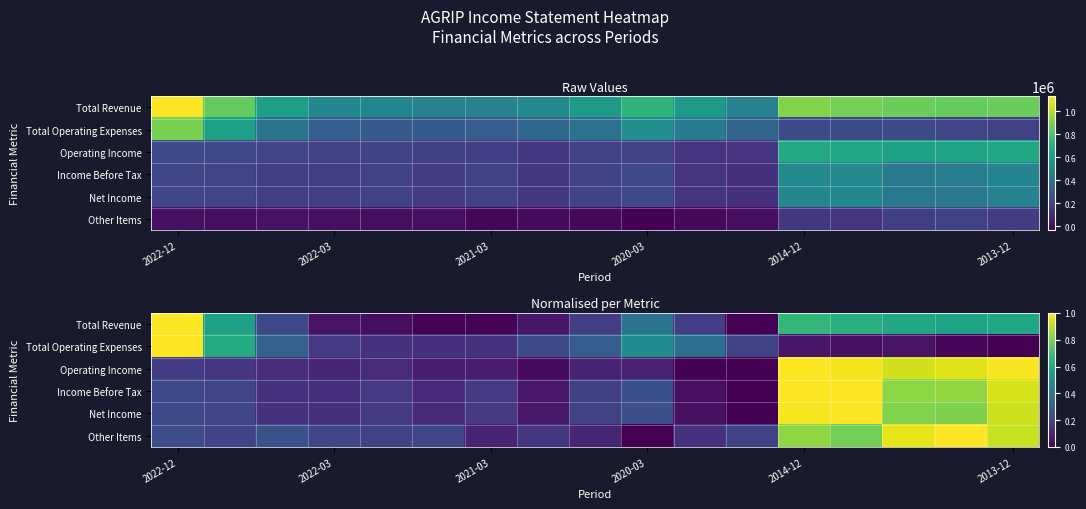

Is it true that Total Revenue equals 0.0 at 2022-03?

False